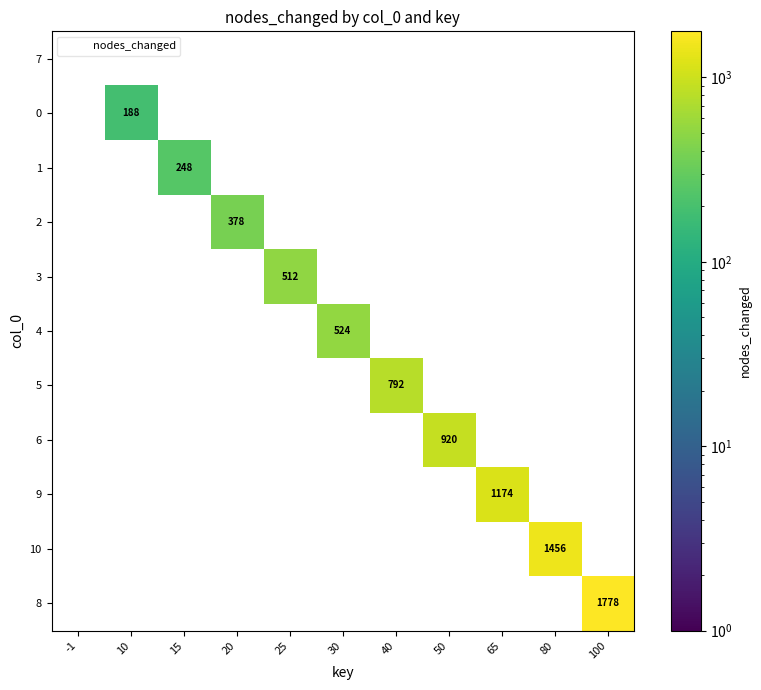

What is the greatest value displayed?

1778